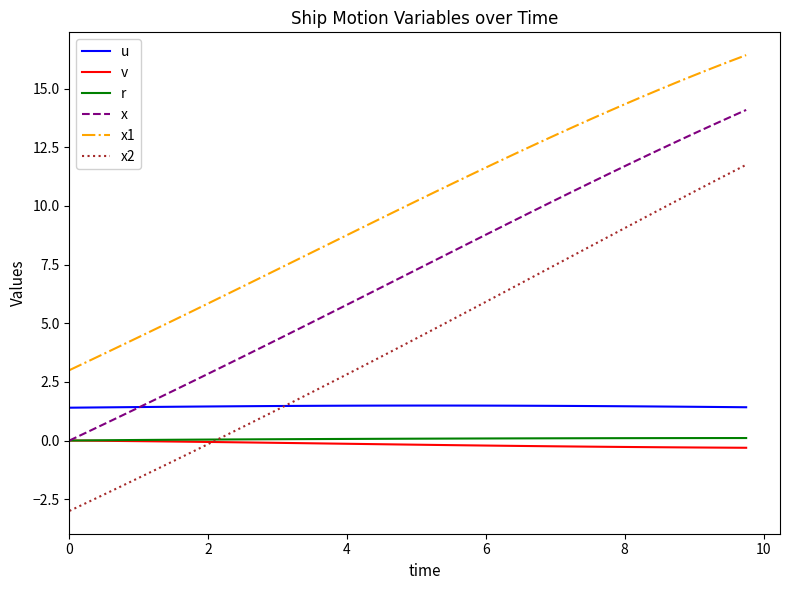

What are all the series names shown in the legend?

u, v, r, x, x1, x2